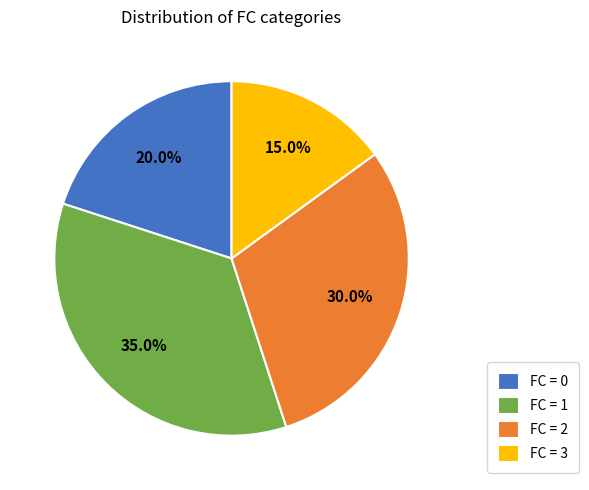

What is the smallest slice in the pie chart?

FC = 3